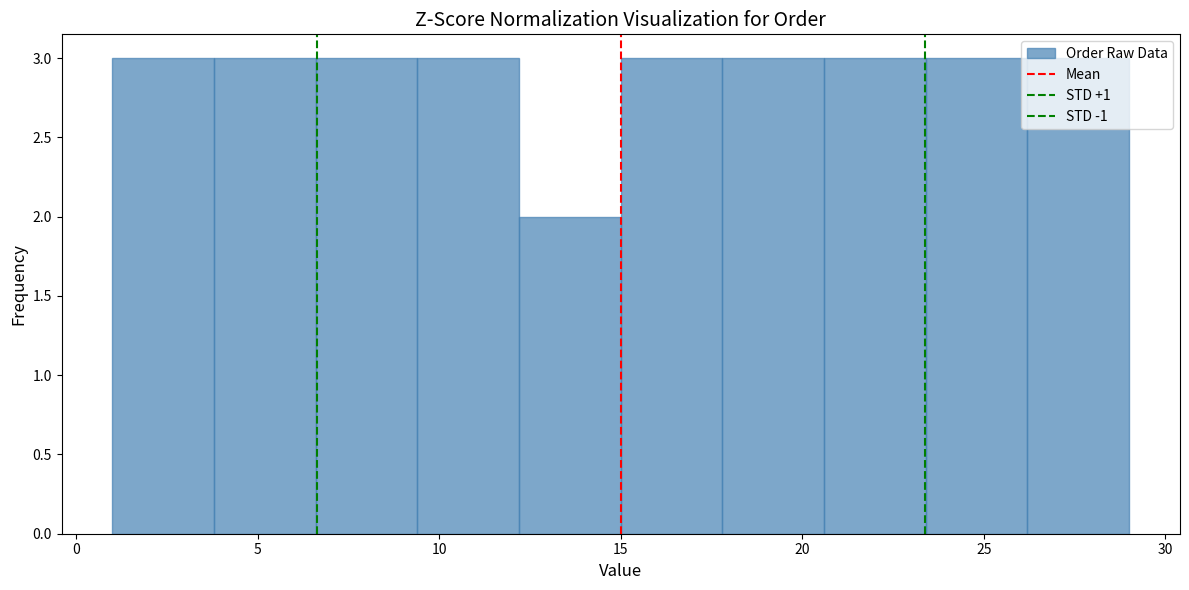

Reading left to right, list every bar in this chart as the range it spans on the x-axis followed by its height. Neither the bar edges nor the heights are printed on the chart, so give them approximately, as read against the axes.

1.0 to 3.8: 3
3.8 to 6.6: 3
6.6 to 9.4: 3
9.4 to 12.2: 3
12.2 to 15.0: 2
15.0 to 17.8: 3
17.8 to 20.6: 3
20.6 to 23.4: 3
23.4 to 26.2: 3
26.2 to 29.0: 3